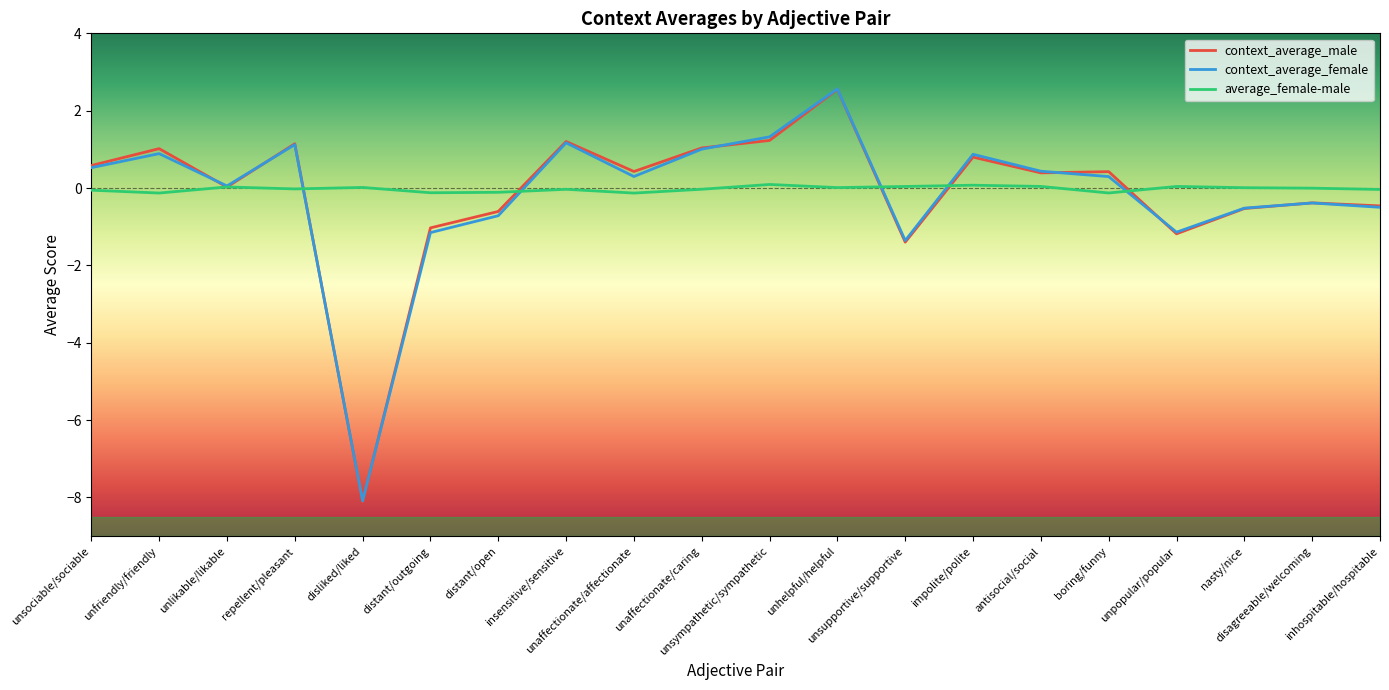

What is the smallest value displayed?

-8.1